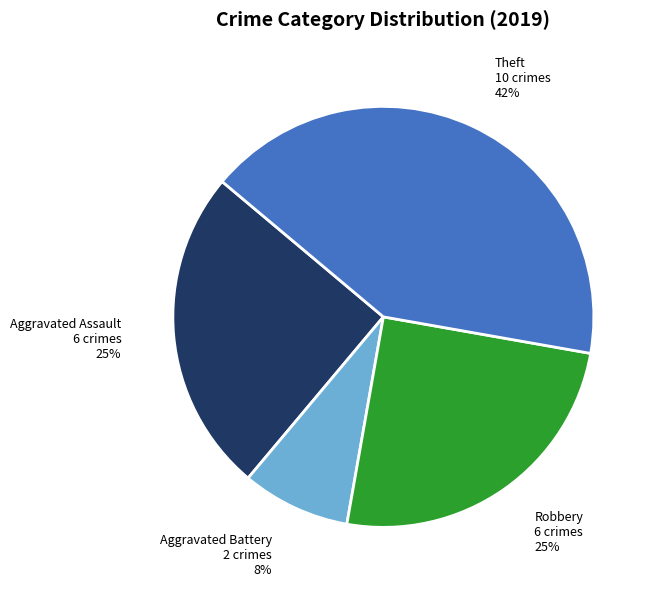

To the nearest percent, what is the average slice percentage?

25%